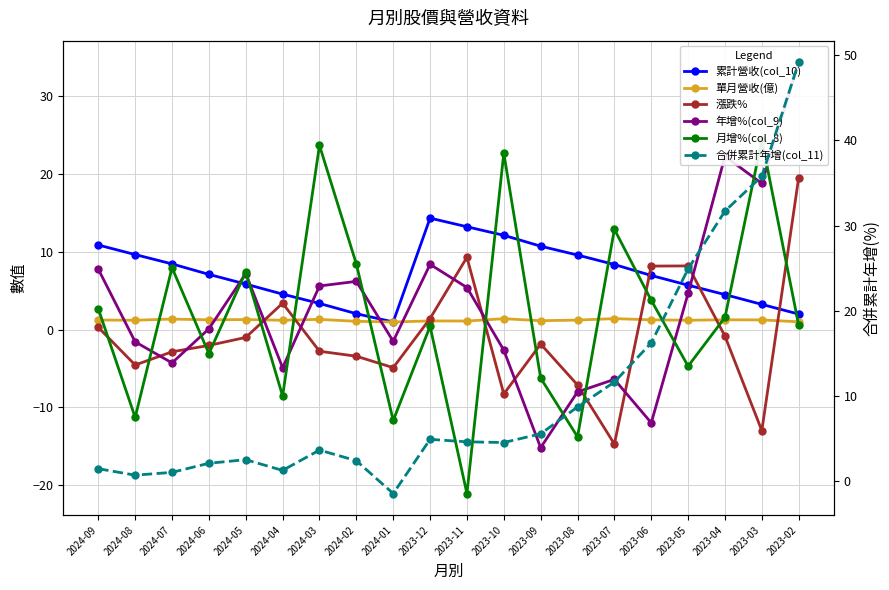

Reading left to right, extract all data points from this chart.

累計營收(col_10): 10.9	9.7	8.4	7.1	5.8	4.6	3.4	2.0	1.0	14.3	13.2	12.1	10.7	9.6	8.4	7.0	5.7	4.5	3.2	2.0
單月營收(億): 1.2	1.2	1.4	1.2	1.3	1.2	1.3	1.1	1.0	1.1	1.1	1.4	1.1	1.2	1.4	1.2	1.2	1.3	1.2	1.0
漲跌%: 0.3	-4.6	-2.9	-2.0	-1.0	3.4	-2.8	-3.4	-4.9	1.4	9.3	-8.3	-1.9	-7.1	-14.7	8.2	8.2	-0.8	-13.0	19.6
年增%(col_9): 7.8	-1.6	-4.3	0.1	7.2	-4.9	5.6	6.2	-1.5	8.4	5.4	-2.6	-15.2	-8.0	-6.4	-12.0	4.7	22.3	18.8	34.4
月增%(col_8): 2.7	-11.3	8.0	-3.1	7.4	-8.6	23.7	8.4	-11.7	0.4	-21.1	22.7	-6.2	-13.8	12.9	3.8	-4.7	1.6	24.4	0.6
合併累計年增(col_11): 1.4	0.7	1.0	2.0	2.5	1.2	3.6	2.4	-1.5	4.9	4.6	4.5	5.5	8.7	11.6	16.2	24.9	31.7	35.8	49.2